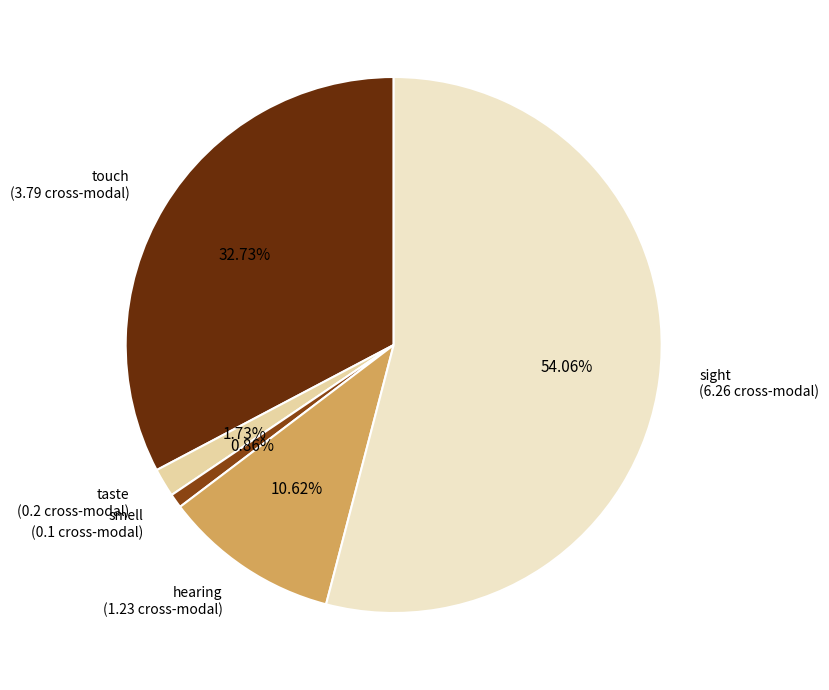

Is there a majority slice in this chart?

Yes